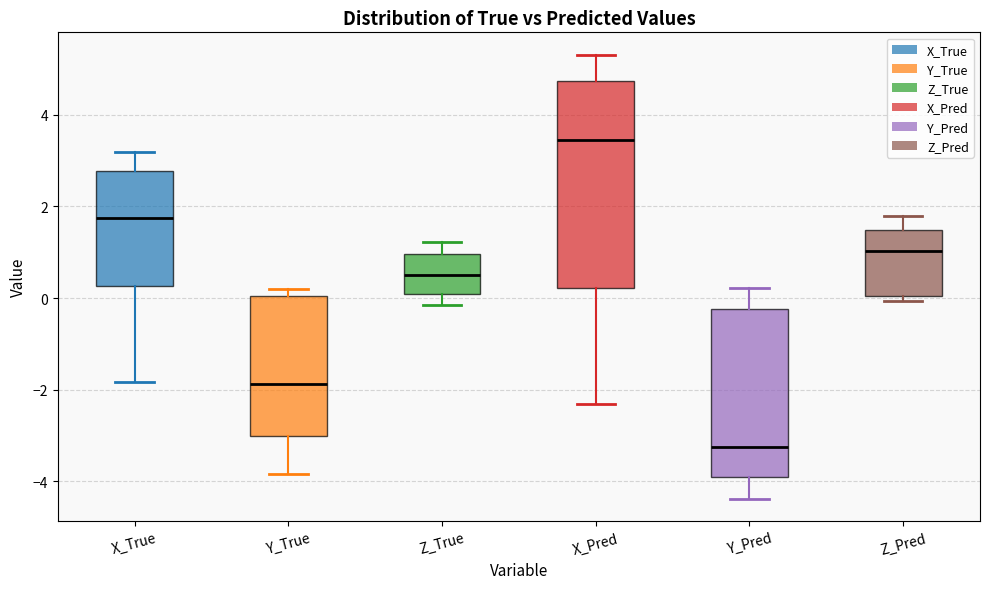

Reading left to right, read every box against the y-axis: the position of its median line, the range the box covers, and the ends of its whiskers. The values are not printed on the chart, so give them approximately, as read against the axis.

X_True: median 1.8, box 0.2 to 2.8, whiskers -1.8 to 3.2
Y_True: median -1.8, box -3.0 to 0.0, whiskers -3.8 to 0.2
Z_True: median 0.6, box 0.0 to 1.0, whiskers -0.2 to 1.2
X_Pred: median 3.4, box 0.2 to 4.8, whiskers -2.4 to 5.4
Y_Pred: median -3.2, box -3.8 to -0.2, whiskers -4.4 to 0.2
Z_Pred: median 1.0, box 0.0 to 1.4, whiskers 0.0 (just below the box's lower edge) to 1.8